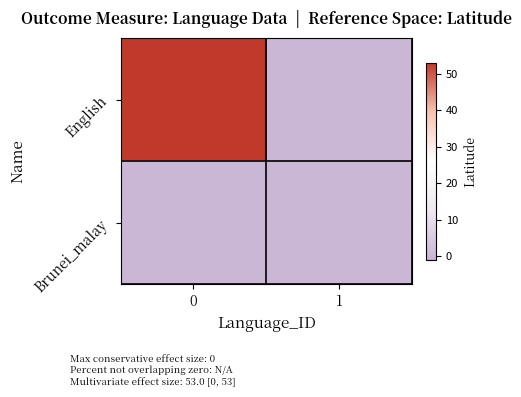

At how many categories does at least one series exceed 10?

1